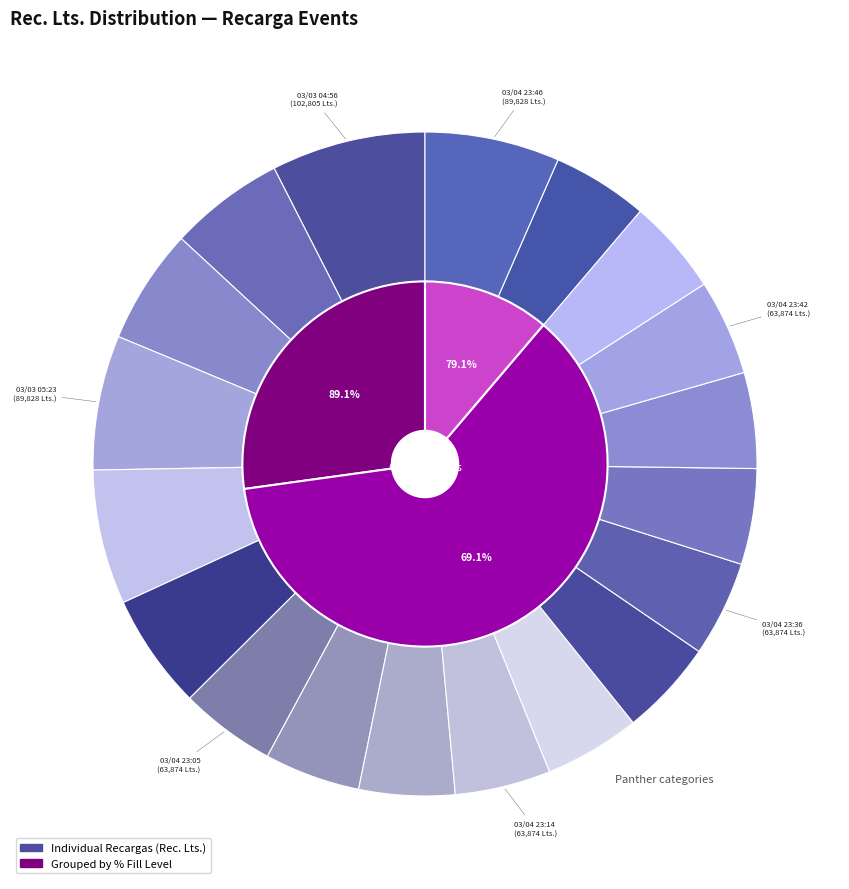

Is there any slice that represents more than half of the pie?

No